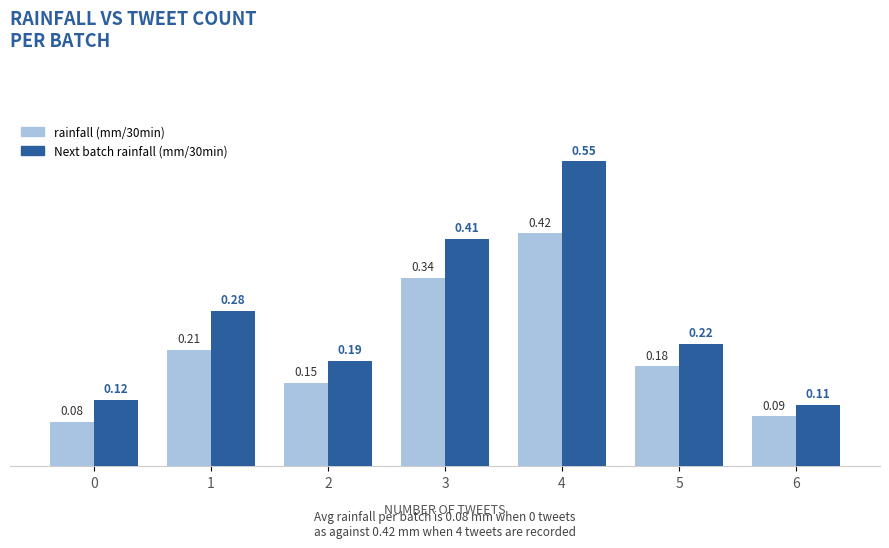

Rank the categories by Next batch rainfall (mm/30min) value from lowest to highest.

6, 0, 2, 5, 1, 3, 4